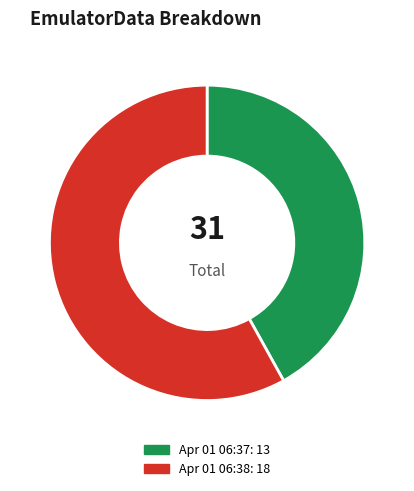

Does any single category account for the majority?

Yes